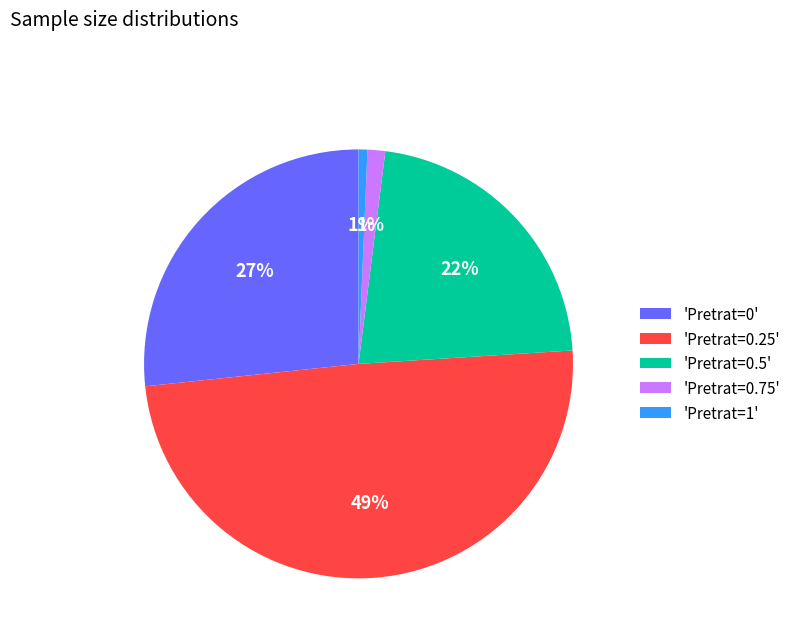

Which has a higher value, 'Pretrat=0.5' or 'Pretrat=0.75'?

'Pretrat=0.5'